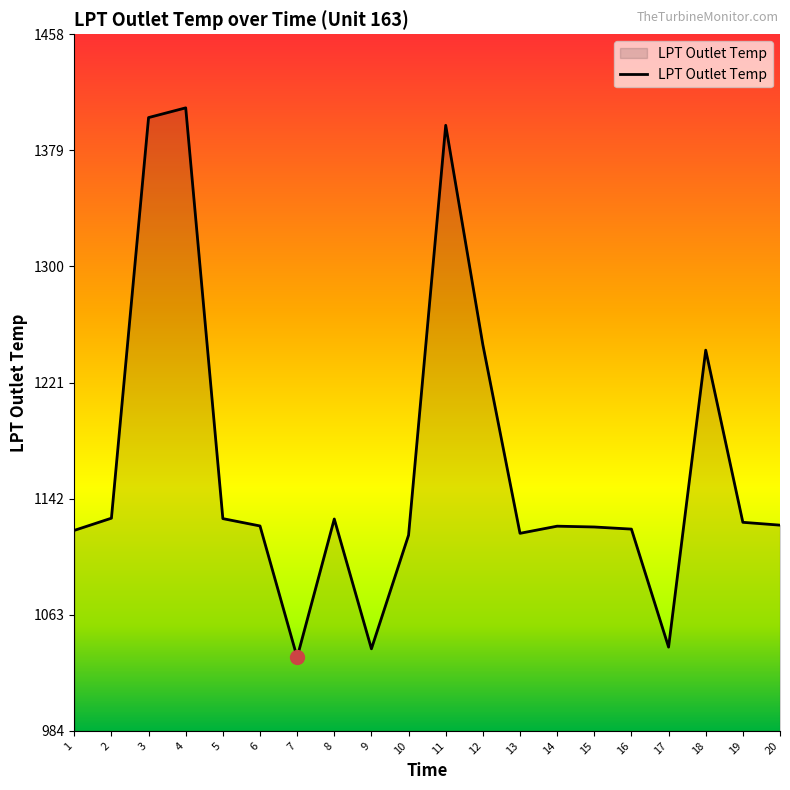

The value at 8 is 310.7. True or false?

False